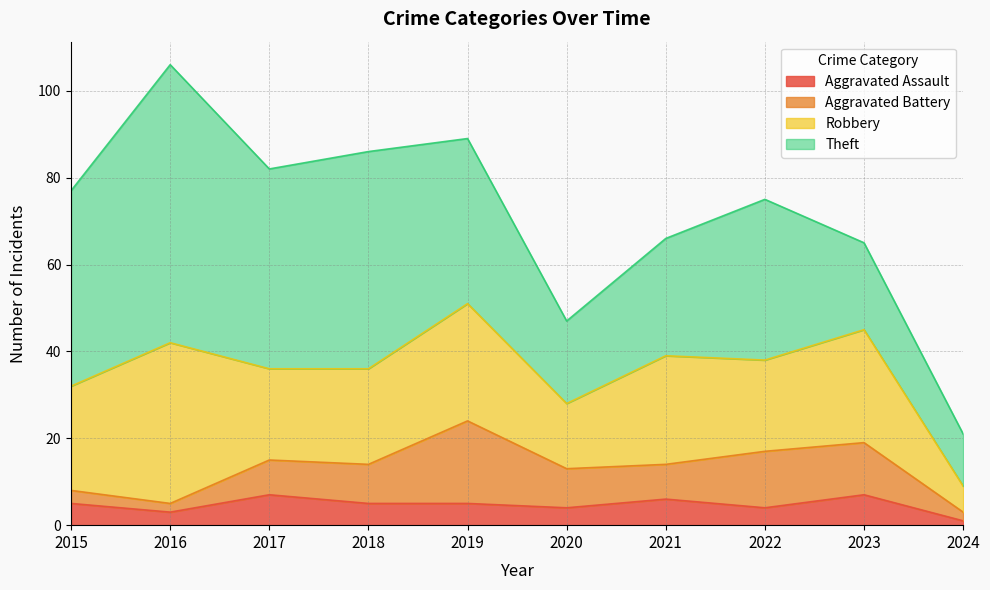

What is the value of the Aggravated Assault point at the 3rd from the left?

7